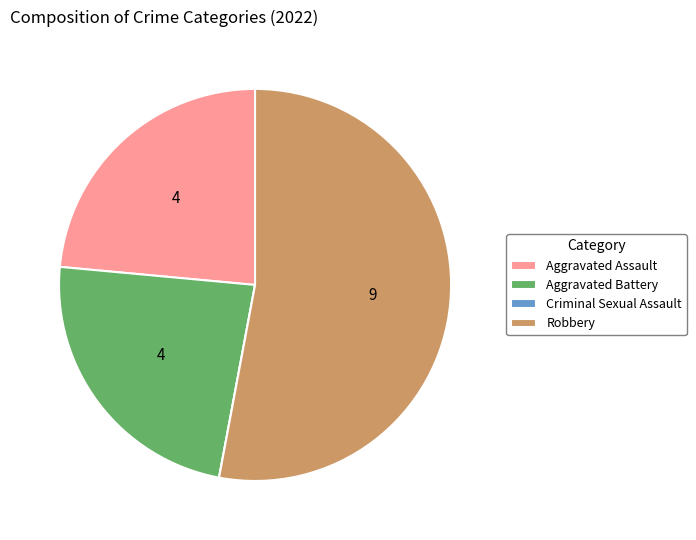

Is there any slice that represents more than half of the pie?

Yes